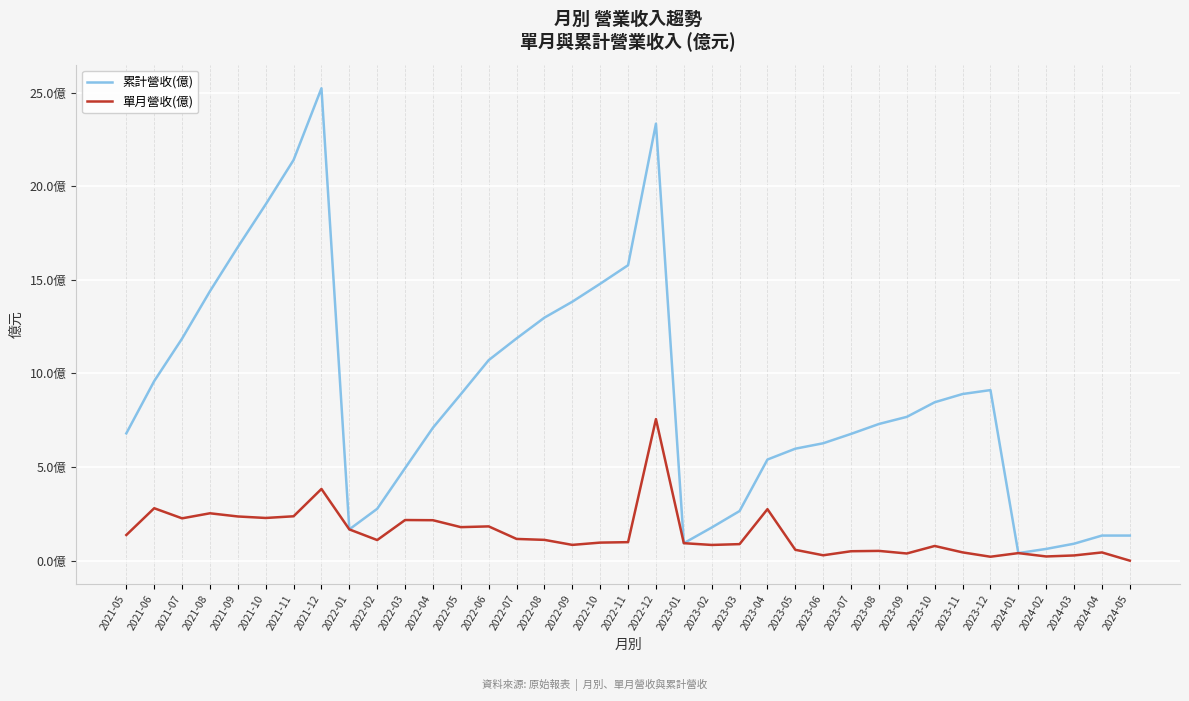

Rank the series by their maximum value, from highest to lowest.

累計營收(億), 單月營收(億)